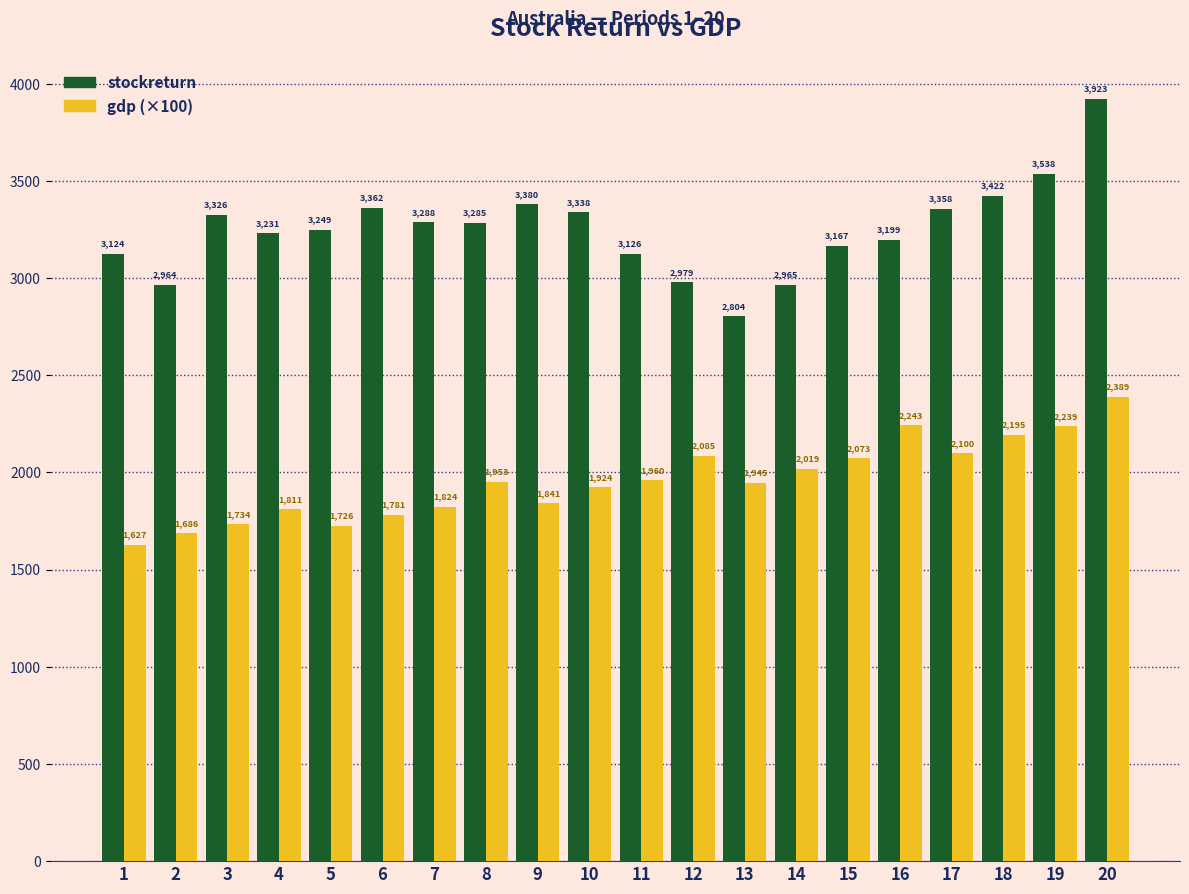

What is the value of the gdp (×100) bar at the 2nd from the left?

1686.2